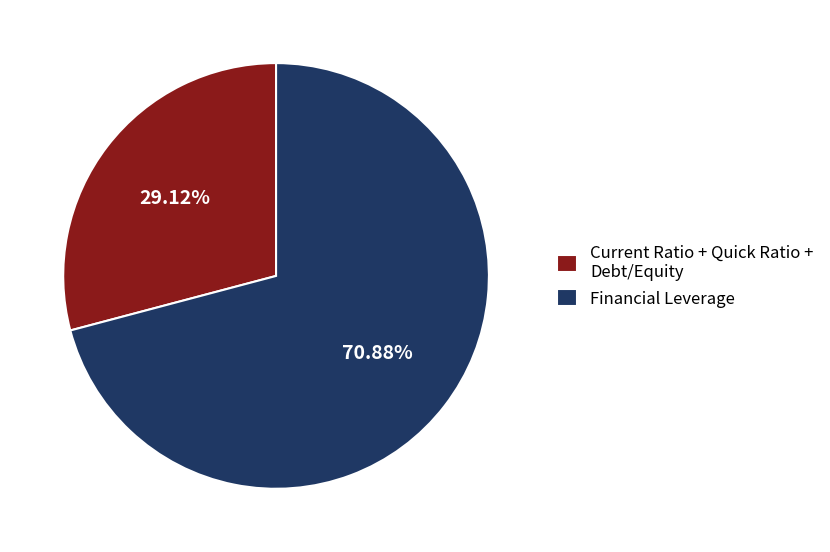

What is the smallest slice in the pie chart?

Current Ratio + Quick Ratio + Debt/Equity